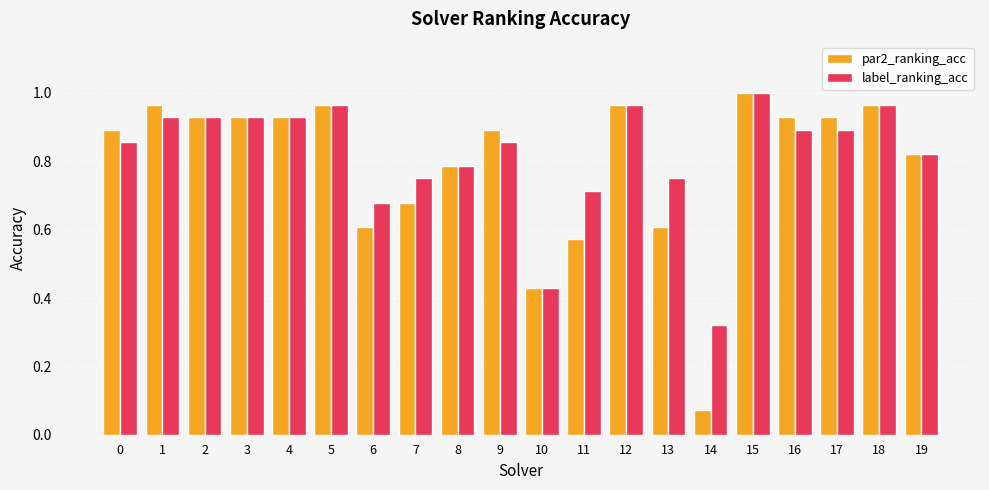

At which label is label_ranking_acc closest to 0?

14